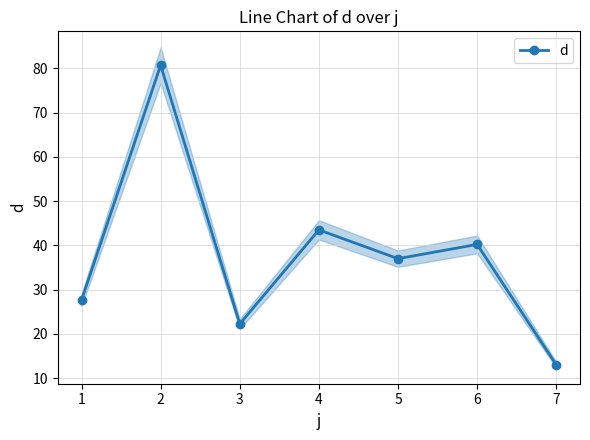

What is the smallest value displayed?

13.0